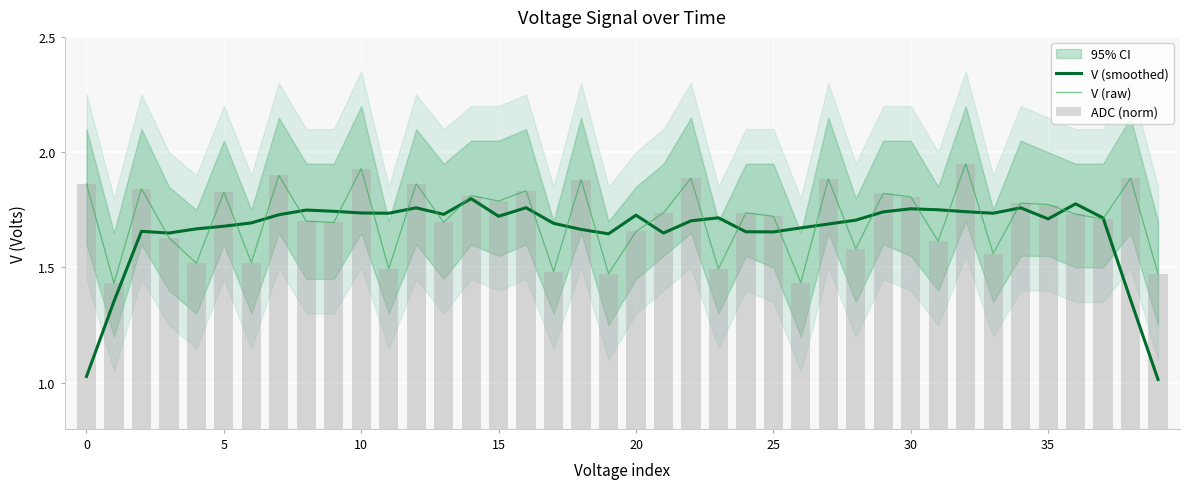

Which category has the highest value in the V (raw) series?

32